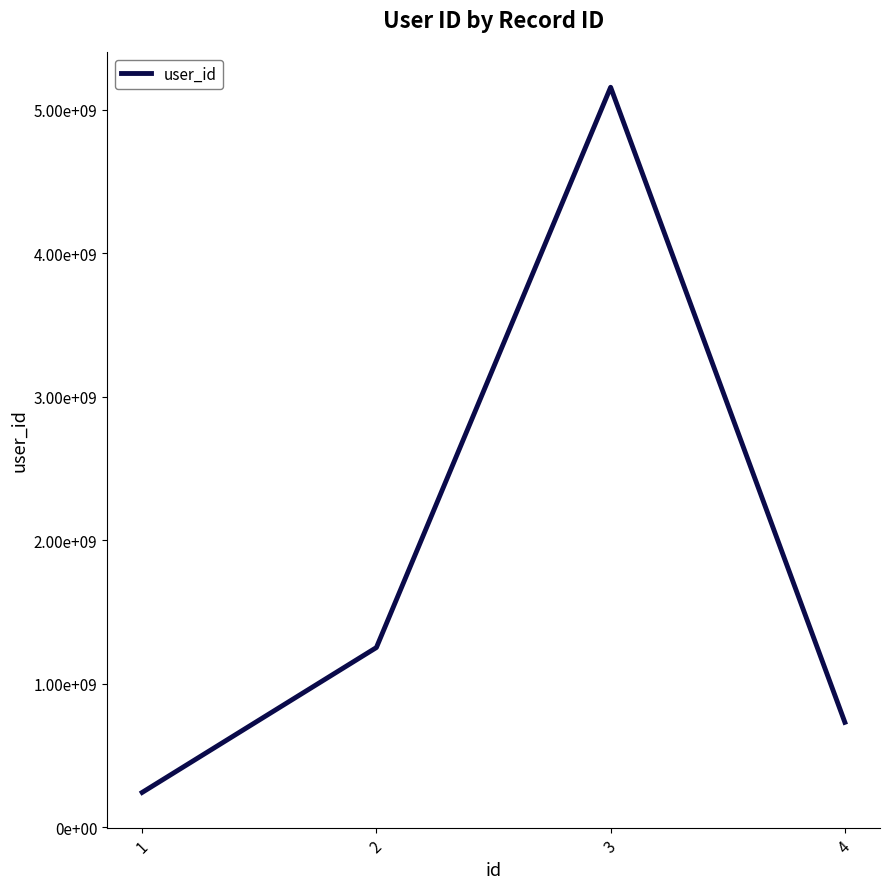

Which has a higher value, 2 or 3?

3